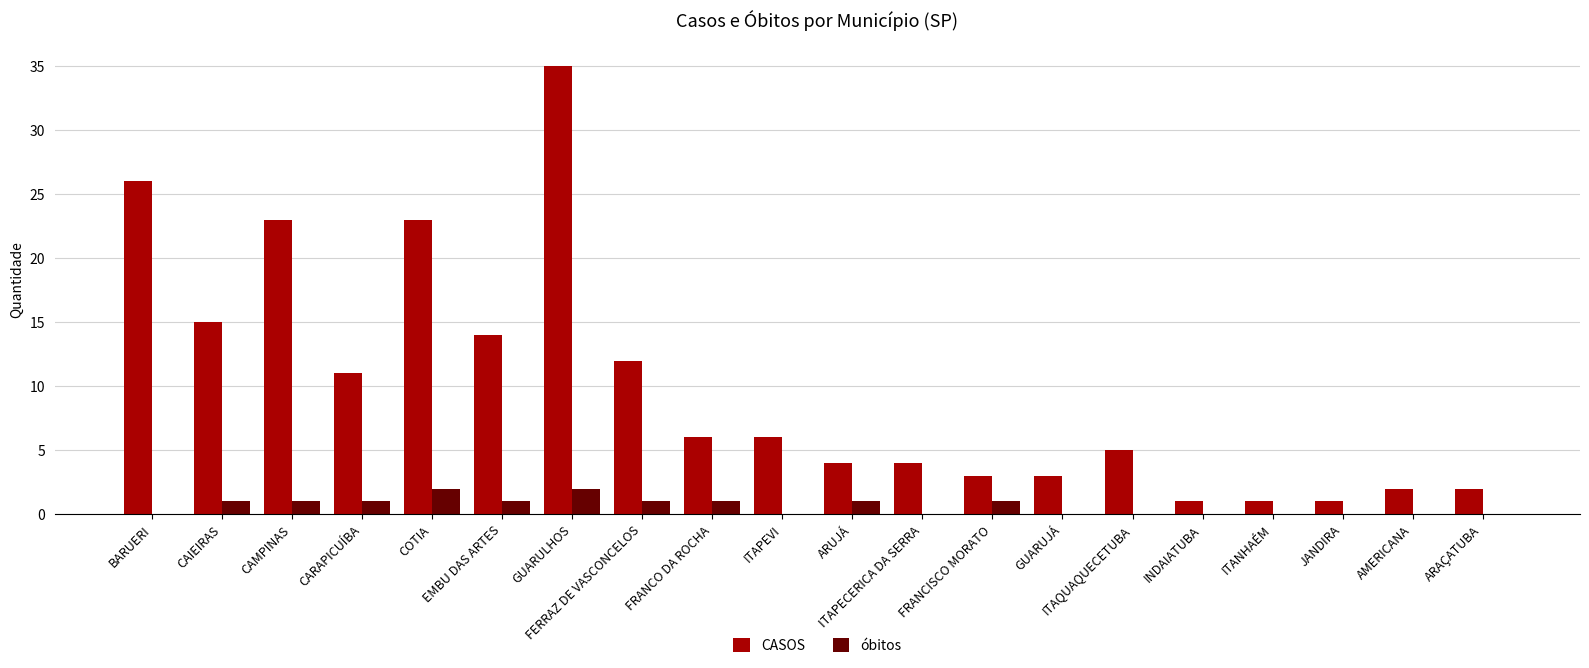

How many series are shown in this chart?

2